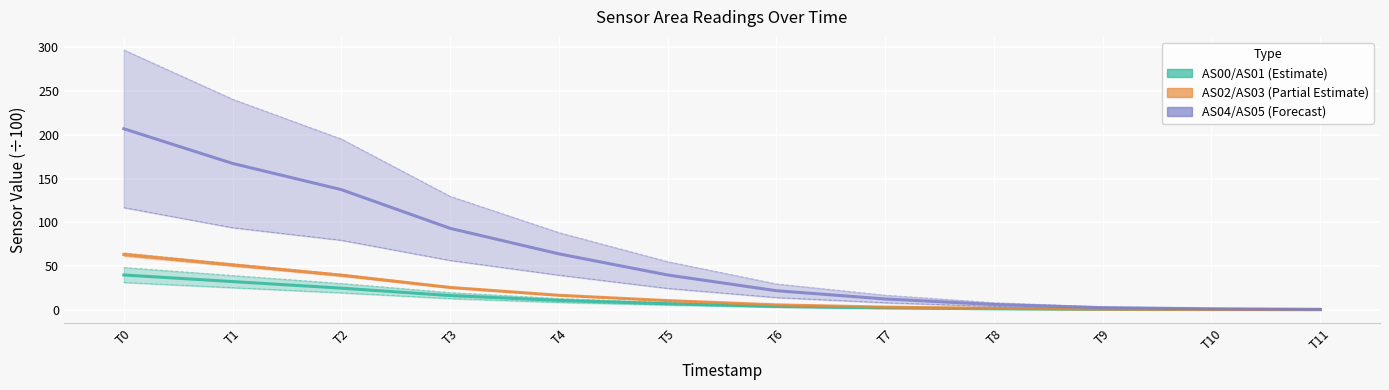

How many values in the AS05 series exceed 24?

6